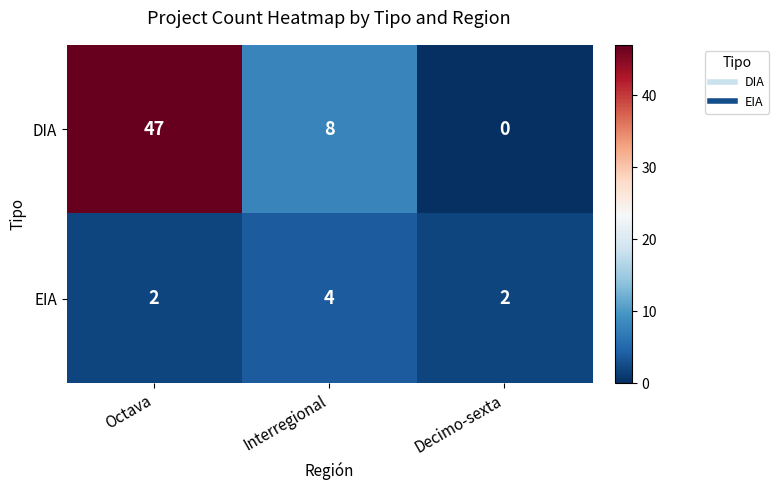

What is the approximate value of EIA at Interregional?

4